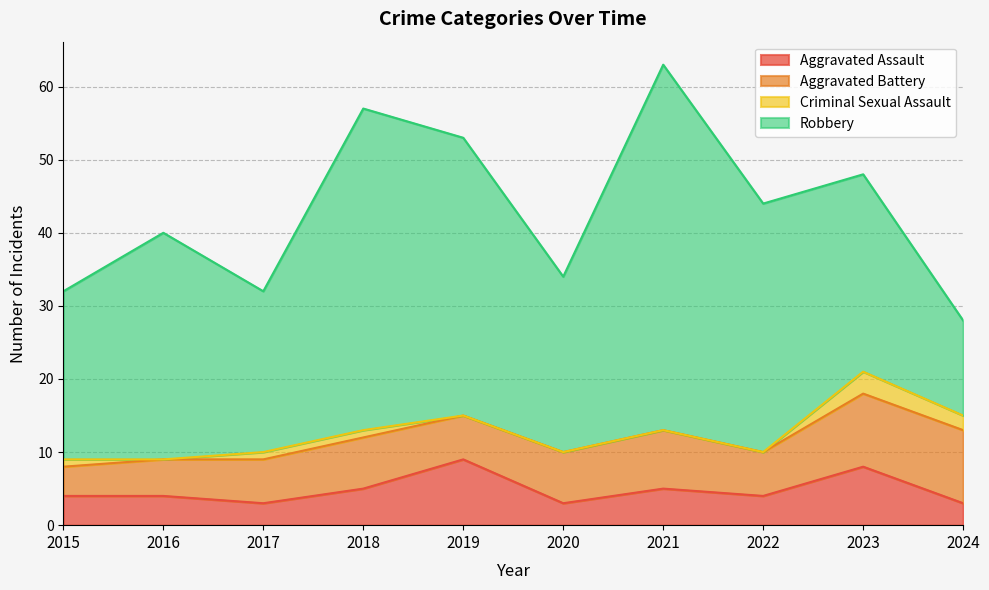

Reading left to right, transcribe all the data shown in this chart.

Aggravated Assault: 4	4	3	5	9	3	5	4	8	3
Aggravated Battery: 4	5	6	7	6	7	8	6	10	10
Criminal Sexual Assault: 1	0	1	1	0	0	0	0	3	2
Robbery: 23	31	22	44	38	24	50	34	27	13